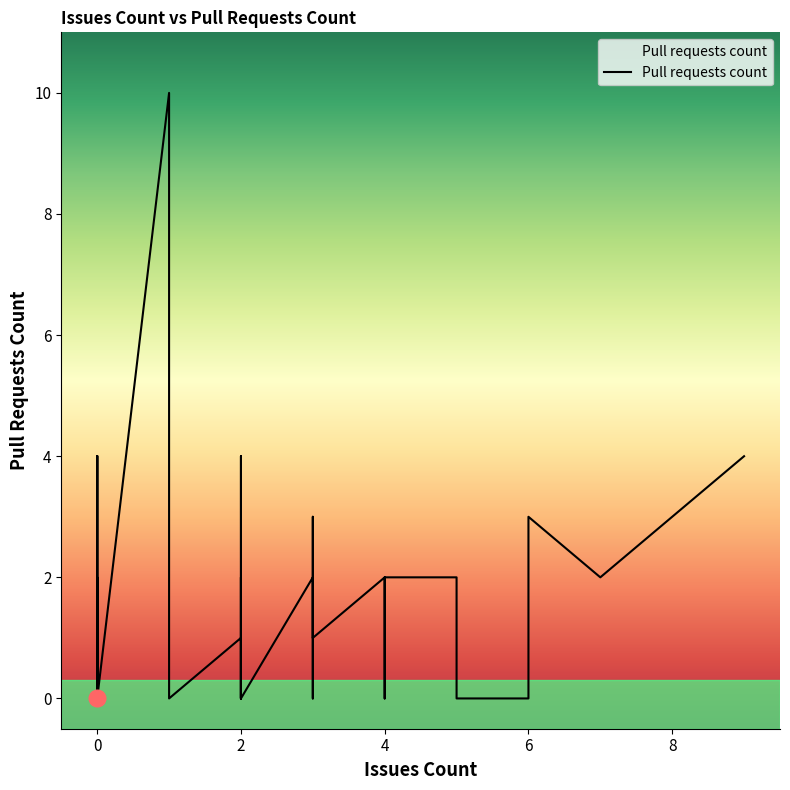

The chart shows a value of 1 at 4. True or false?

False